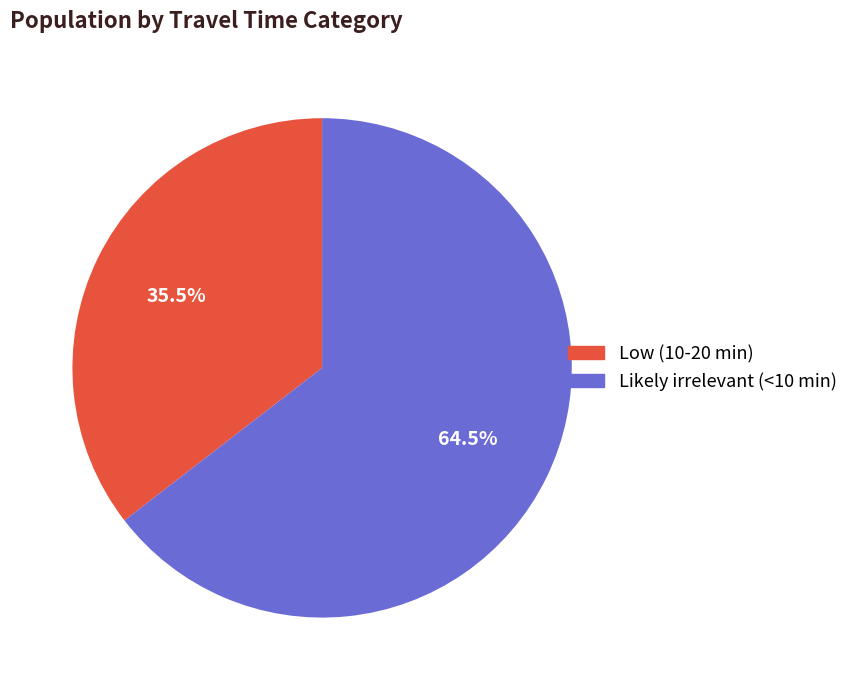

Between Likely irrelevant (<10 min) and Low (10-20 min), which is larger?

Likely irrelevant (<10 min)